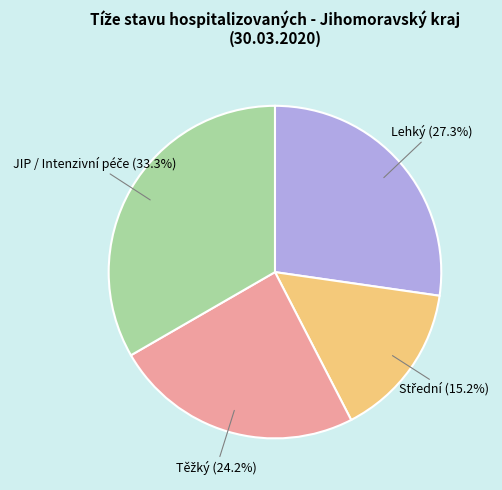

Is Lehký the majority of the pie?

No